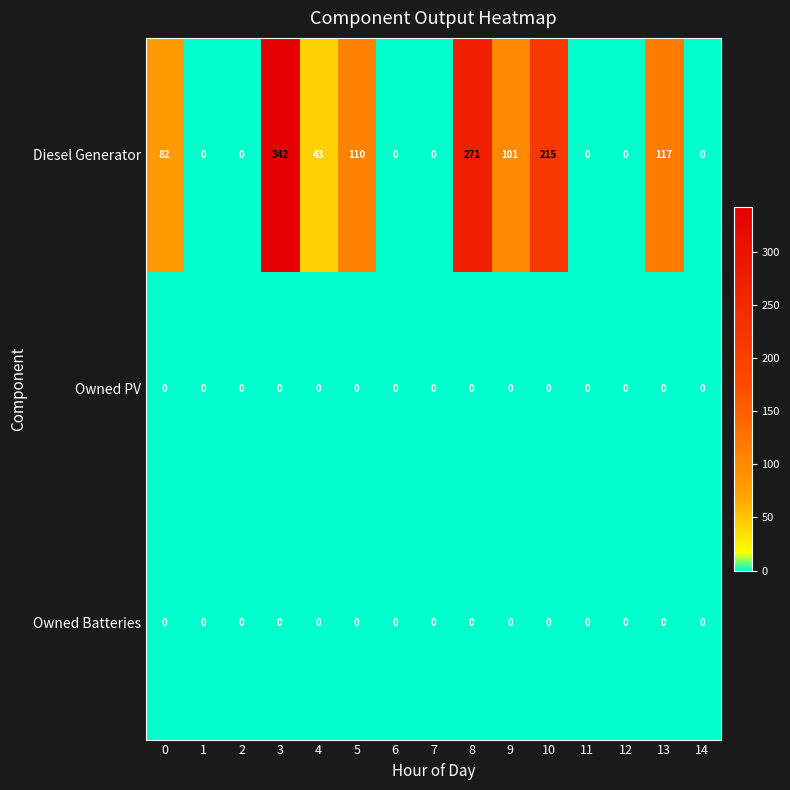

The value of Diesel Generator at 3 is 590. True or false?

False